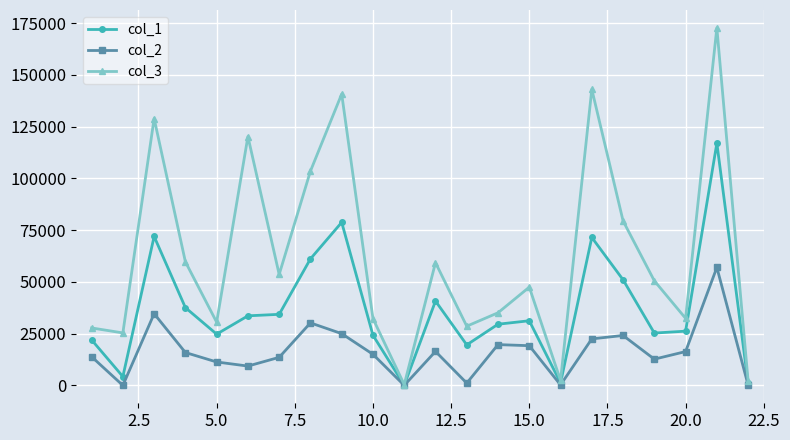

Which series has the widest spread of values?

col_3